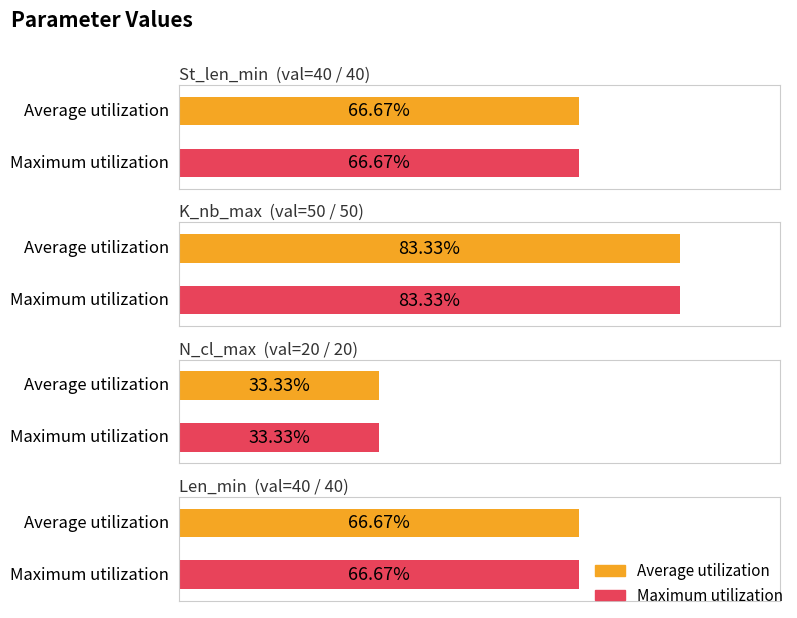

Is the value of Average utilization at N_cl_max greater than the value of Maximum utilization at N_cl_max?

No